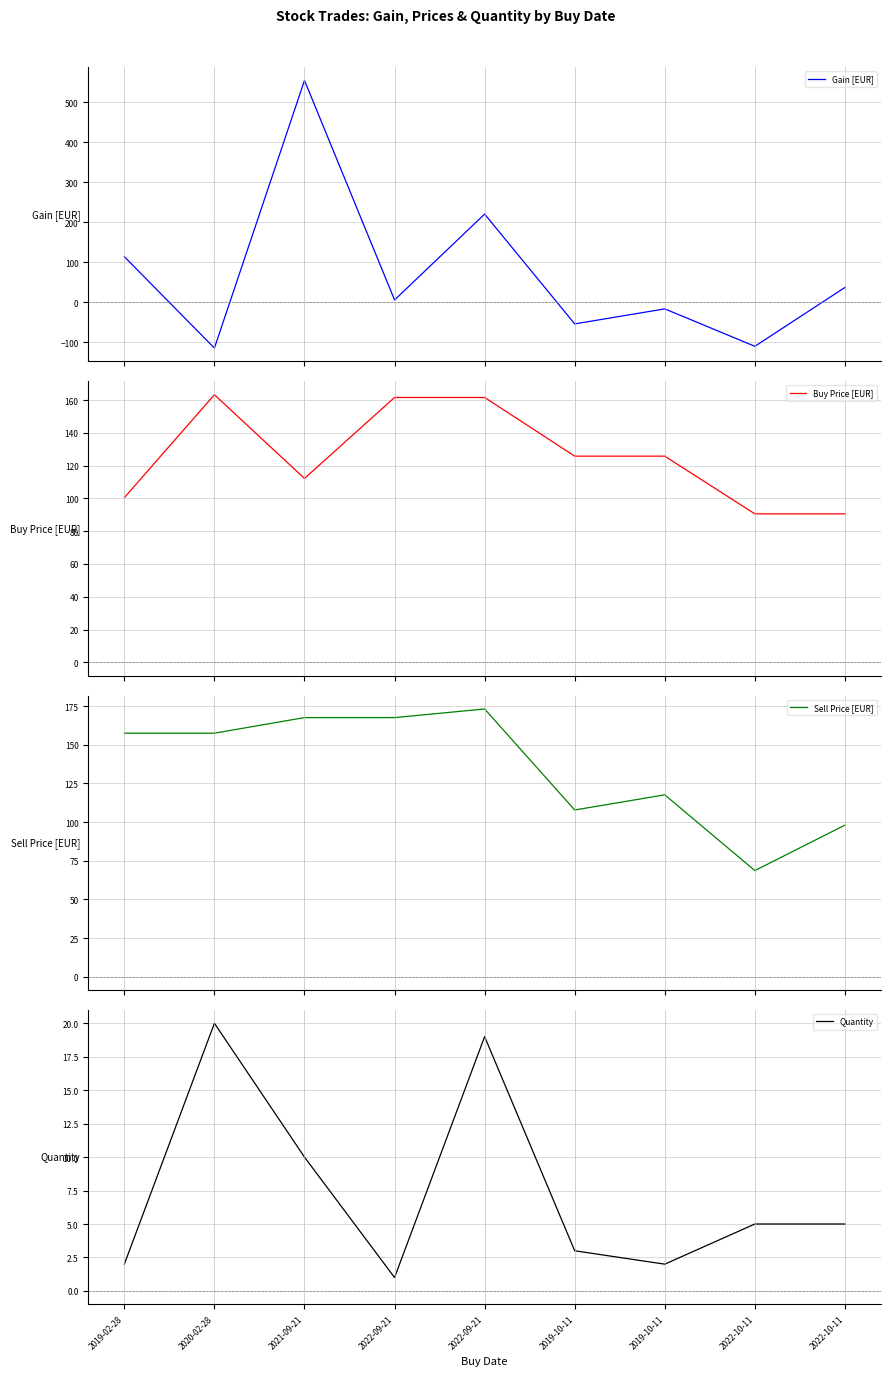

Reading left to right, extract all data points from this chart.

Gain [EUR]: 2019-02-28=114.2	2020-02-28=-114.2	2021-09-21=554.7	2022-09-21=6.1	2022-09-21=220.6	2019-10-11=-53.8	2019-10-11=-16.3	2022-10-11=-109.8	2022-10-11=37.2
Buy Price [EUR]: 2019-02-28=100.4	2020-02-28=163.2	2021-09-21=112.2	2022-09-21=161.6	2022-09-21=161.6	2019-10-11=125.8	2019-10-11=125.8	2022-10-11=90.6	2022-10-11=90.6
Sell Price [EUR]: 2019-02-28=157.5	2020-02-28=157.5	2021-09-21=167.6	2022-09-21=167.6	2022-09-21=173.2	2019-10-11=107.8	2019-10-11=117.6	2022-10-11=68.6	2022-10-11=98.0
Quantity: 2019-02-28=2.0	2020-02-28=20.0	2021-09-21=10.0	2022-09-21=1.0	2022-09-21=19.0	2019-10-11=3.0	2019-10-11=2.0	2022-10-11=5.0	2022-10-11=5.0